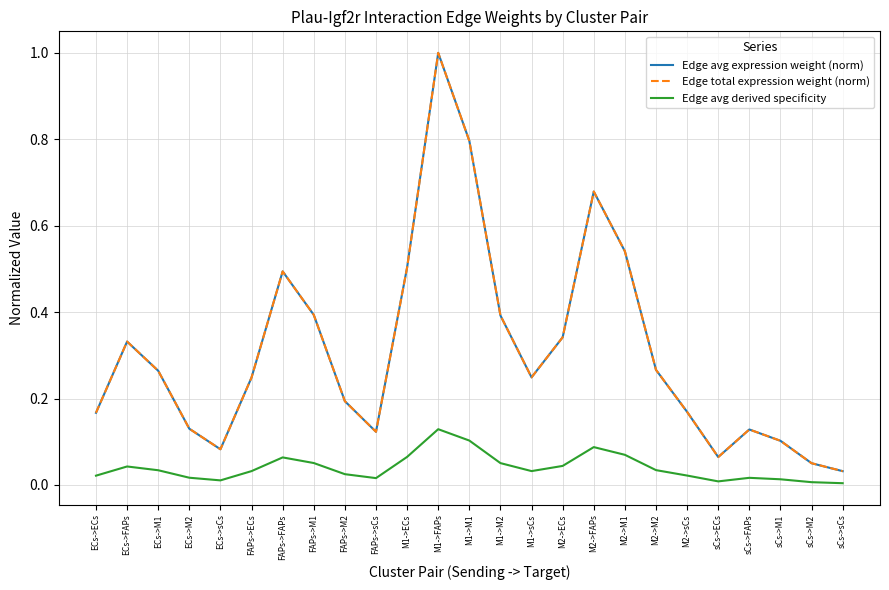

At which label does Edge total expression weight (norm) reach its minimum?

sCs->sCs